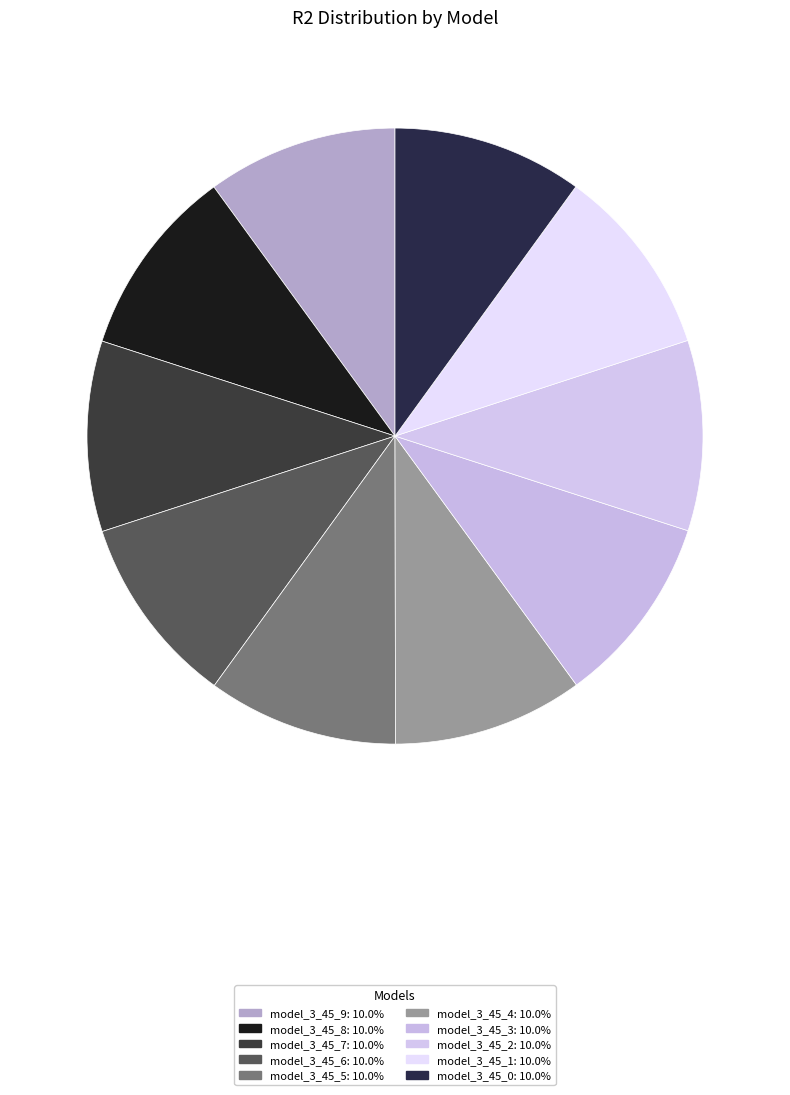

What percentage is NOT represented by model_3_45_7?

90.0%